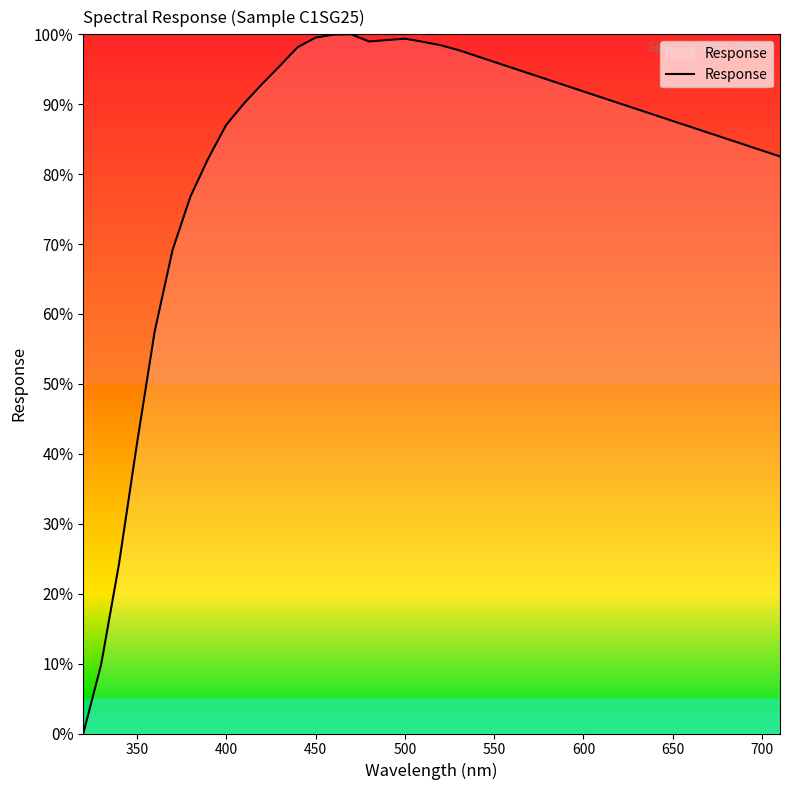

What is the maximum value shown in the chart?

100.0